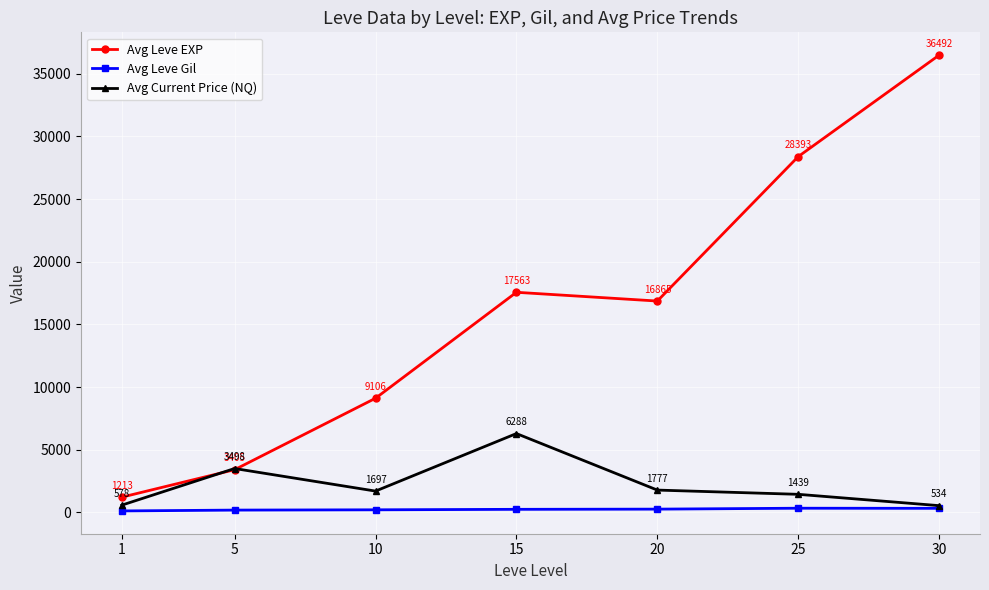

True or false: Avg Leve Gil and Avg Leve EXP cross at least once.

False